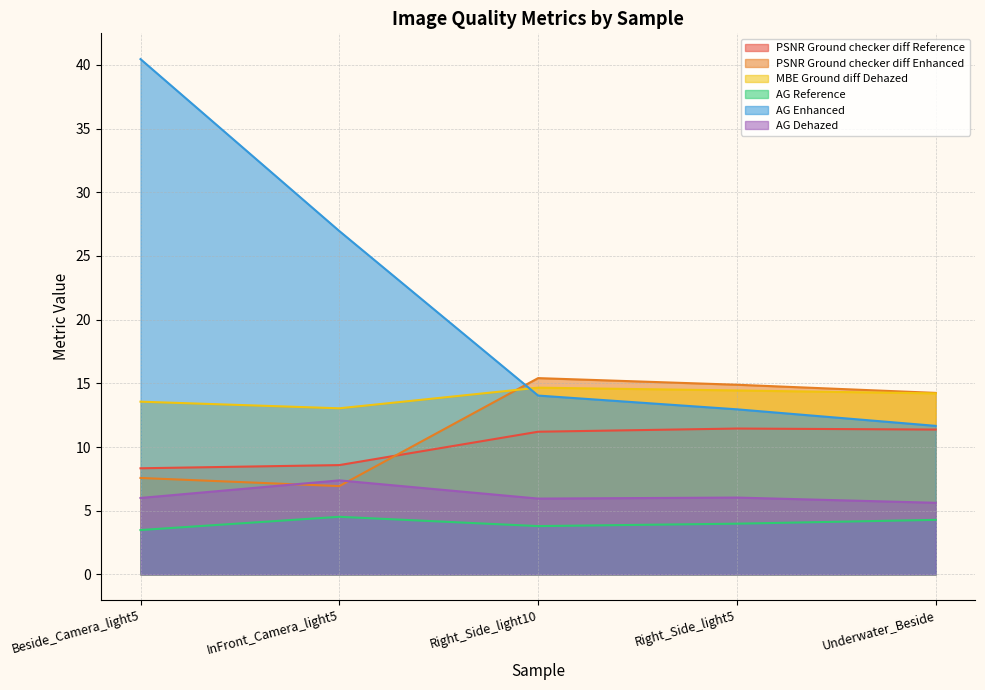

How many distinct data groups are displayed?

6